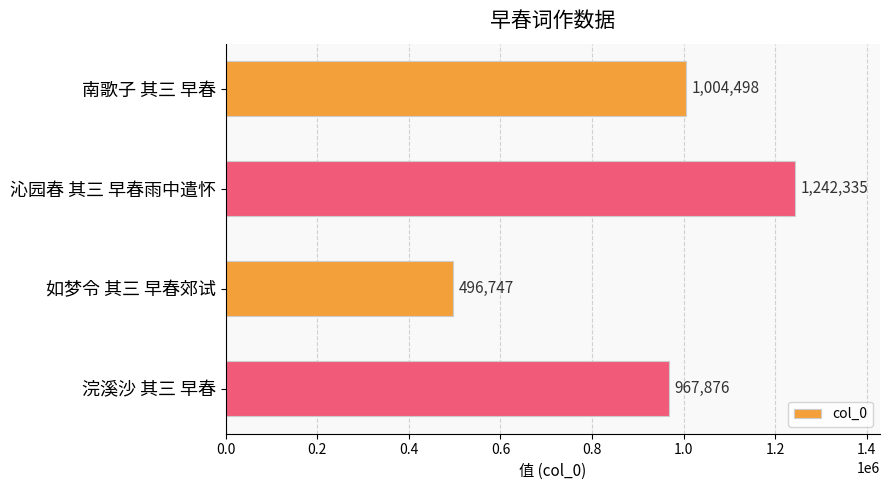

Reading top to bottom, extract all data points from this chart.

1004498	1242335	496747	967876